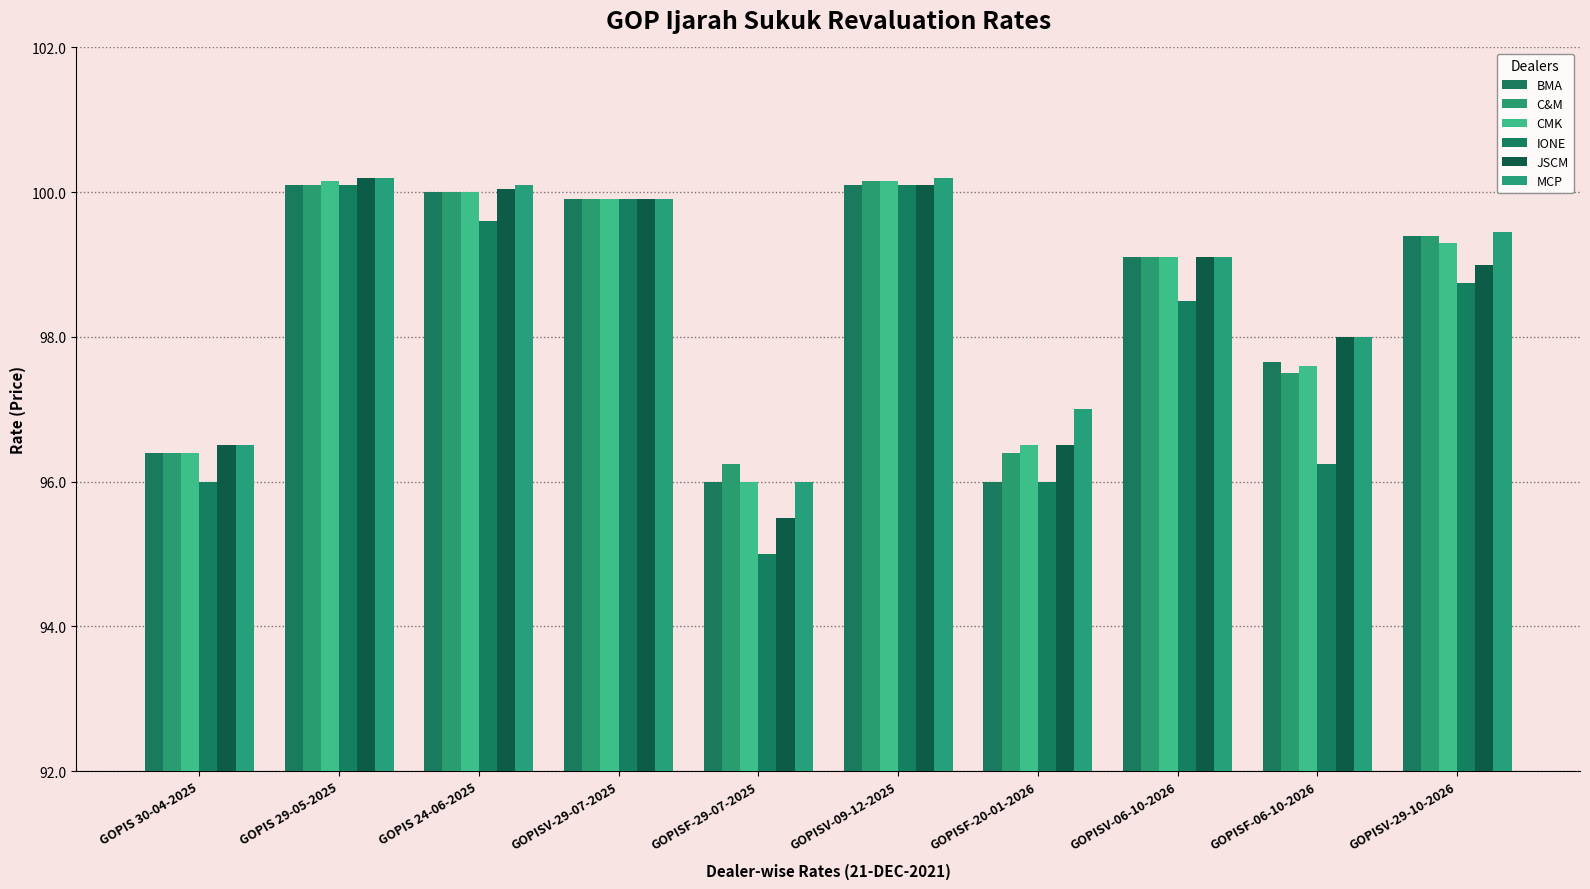

The C&M series shows 42.8 at GOPISF-29-07-2025. True or false?

False